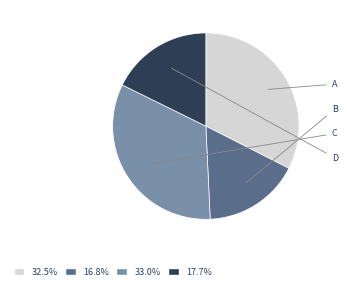

Is there a majority slice in this chart?

No